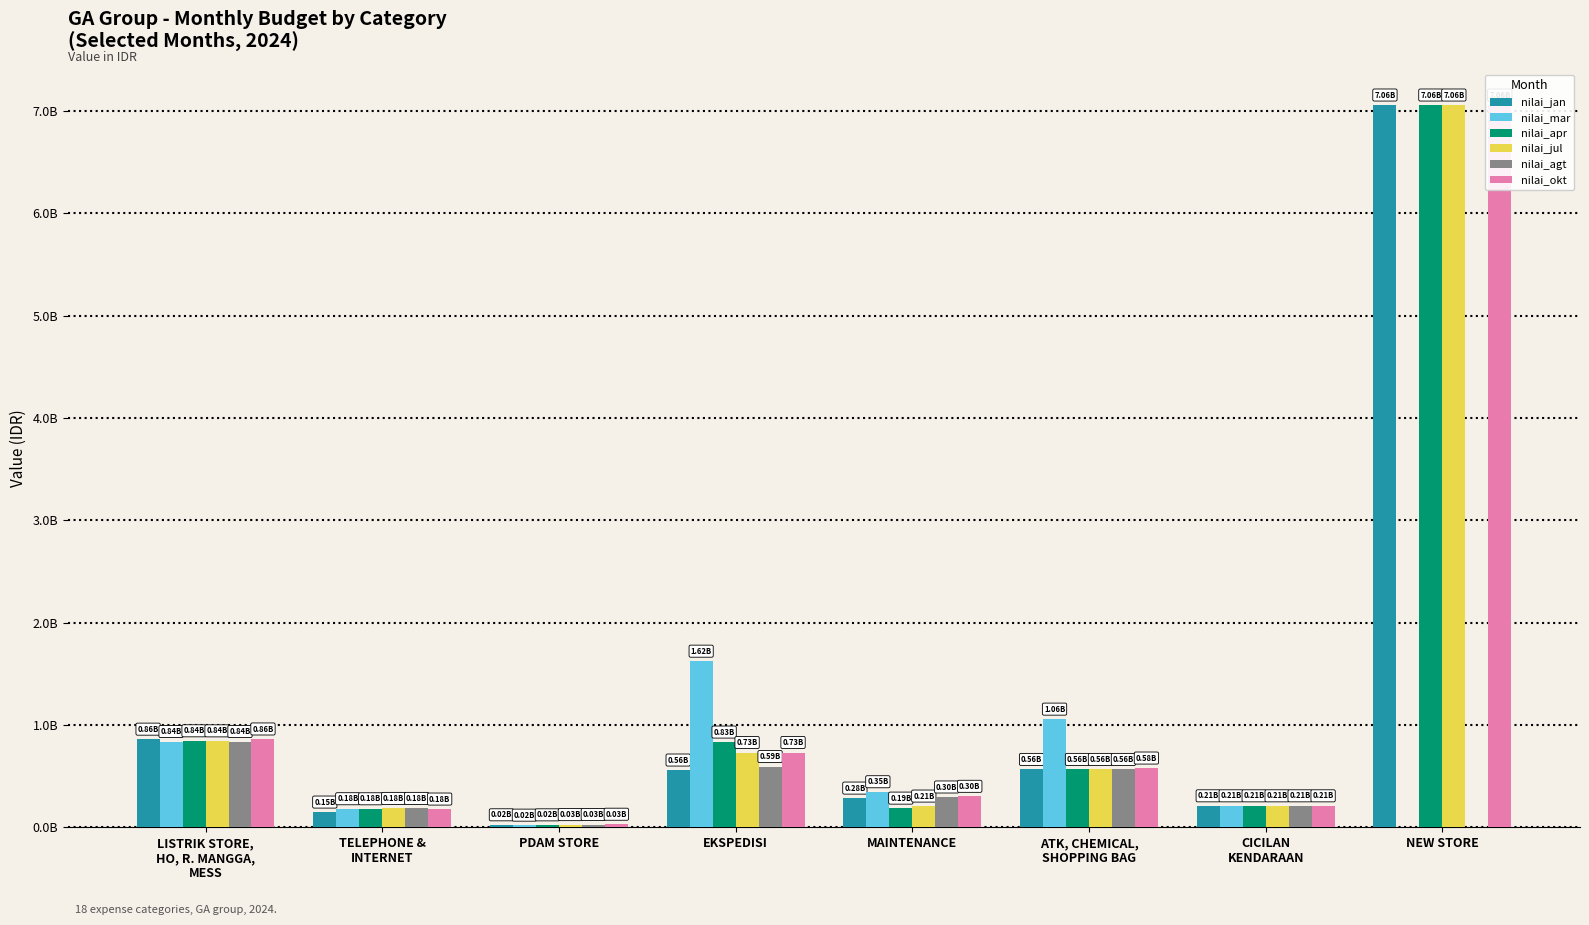

The value of nilai_okt at ATK, CHEMICAL,
SHOPPING BAG is 578039000.0. True or false?

True